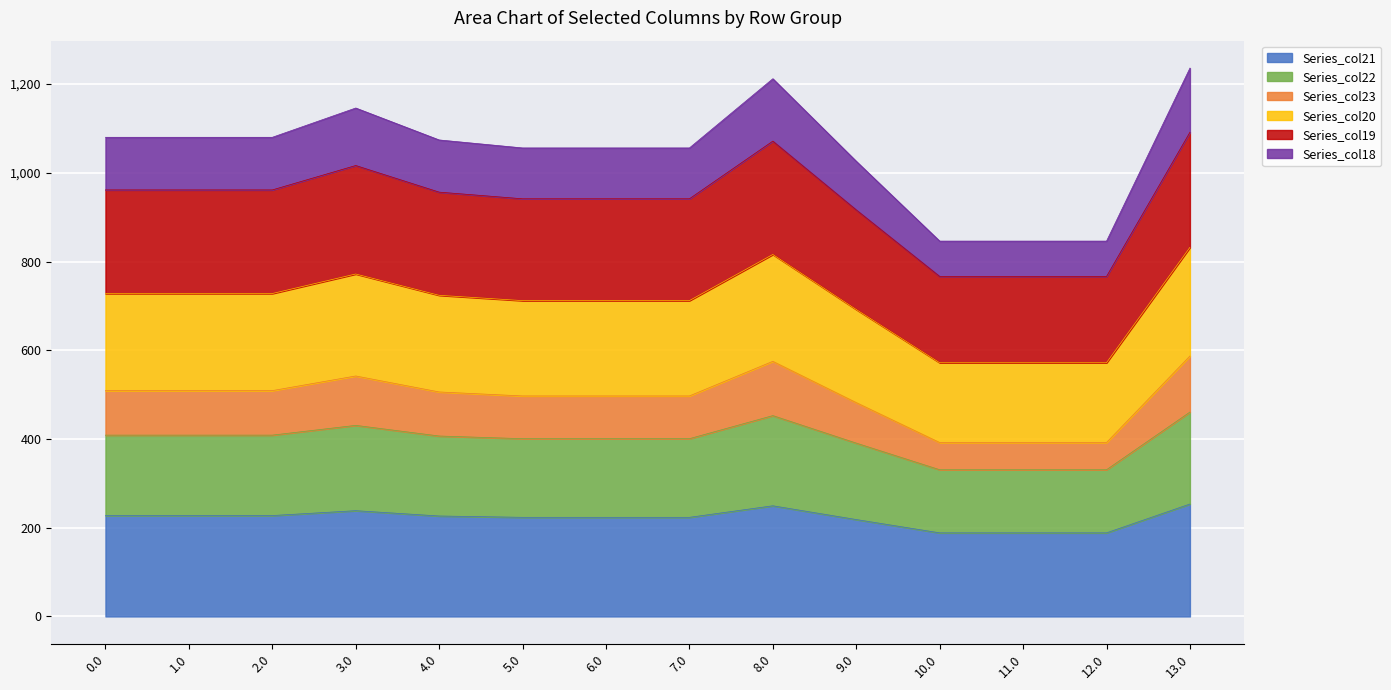

What is the total value across all series at 13.0?

1236.0